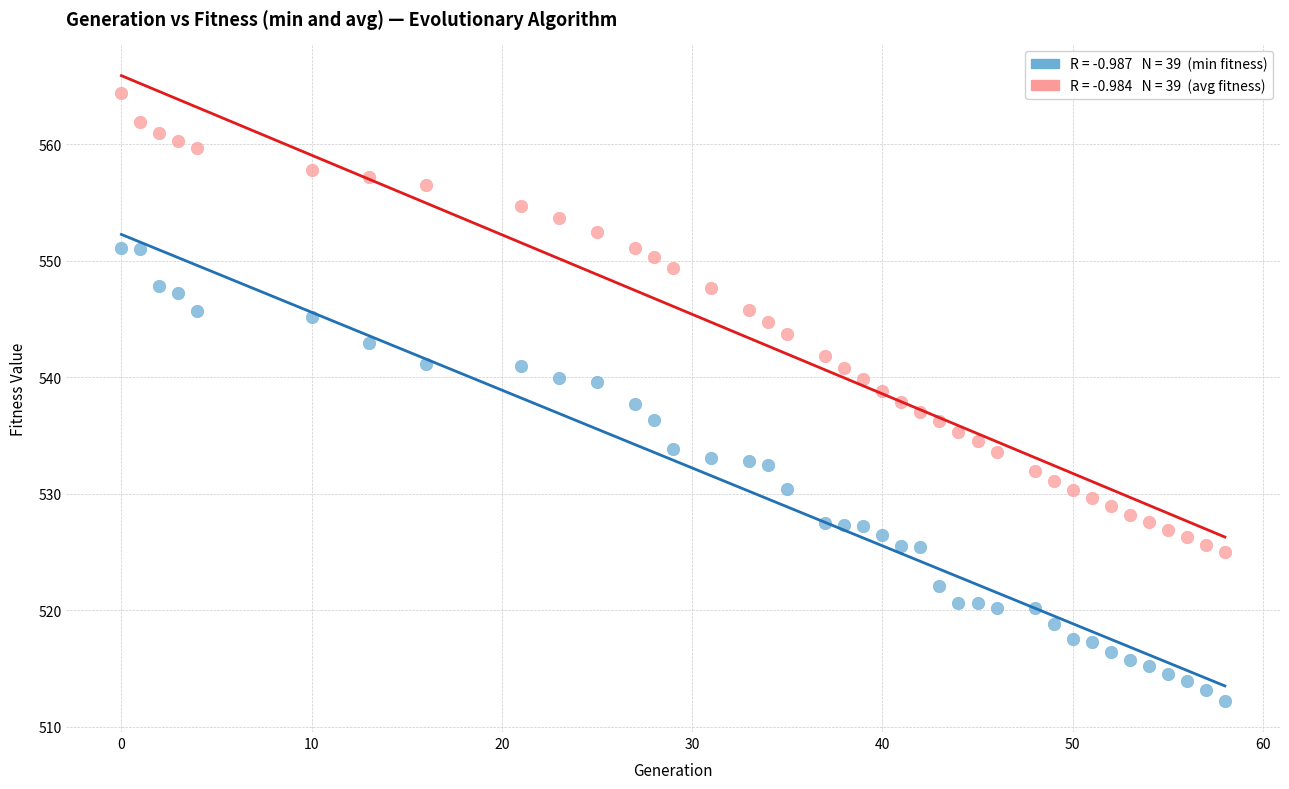

Across all data points, what is the range of X values (max minus min)?

58.0